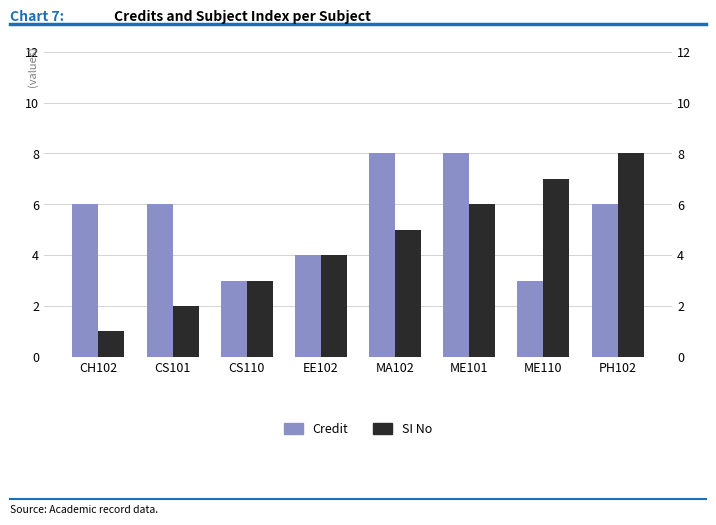

What is the difference between the maximum and minimum values in the Credit series?

5